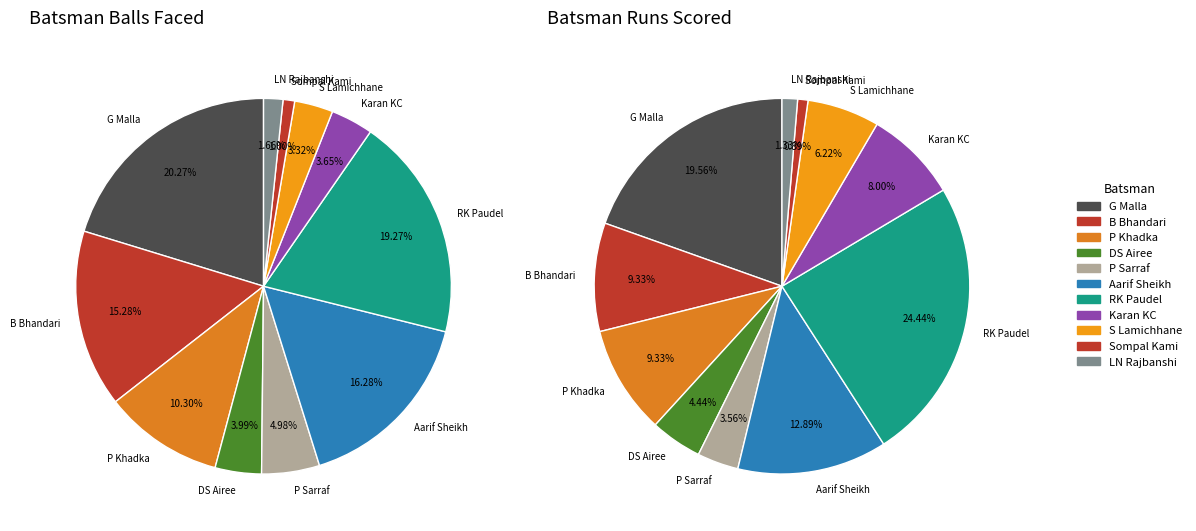

Which category has the biggest portion of the pie?

G Malla